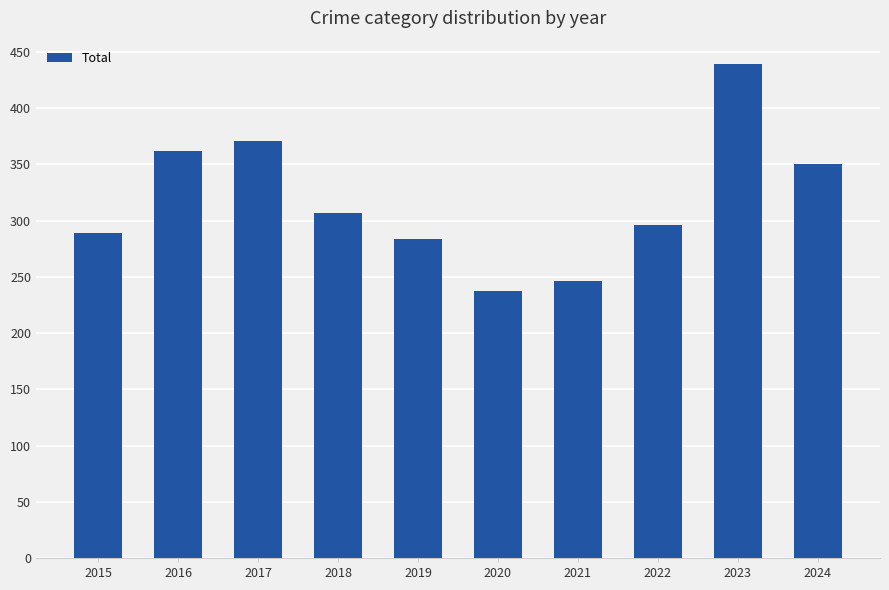

What value does the data have at 2020, to the nearest 50?

250